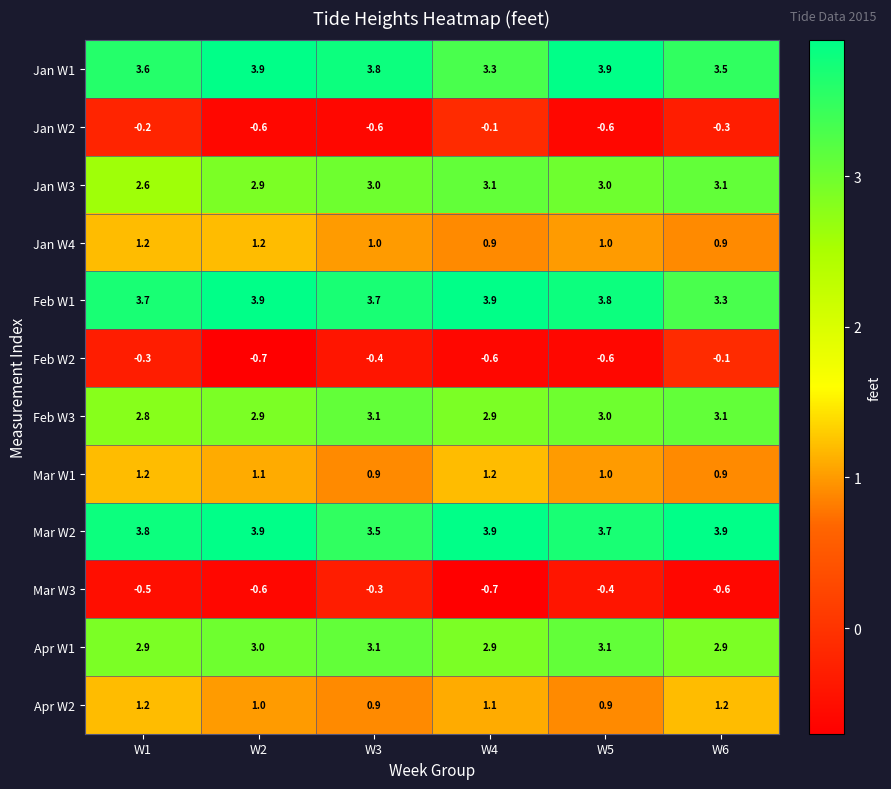

What is the difference between the second highest and minimum values in the Jan W2 series?

0.4